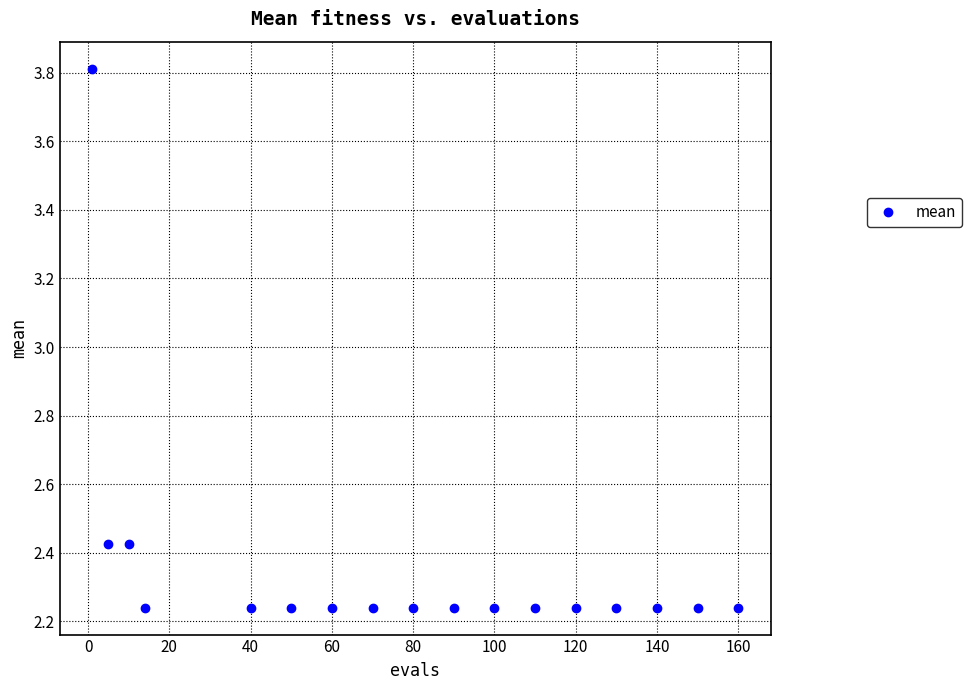

What is the range of Y values (max minus min)?

1.6